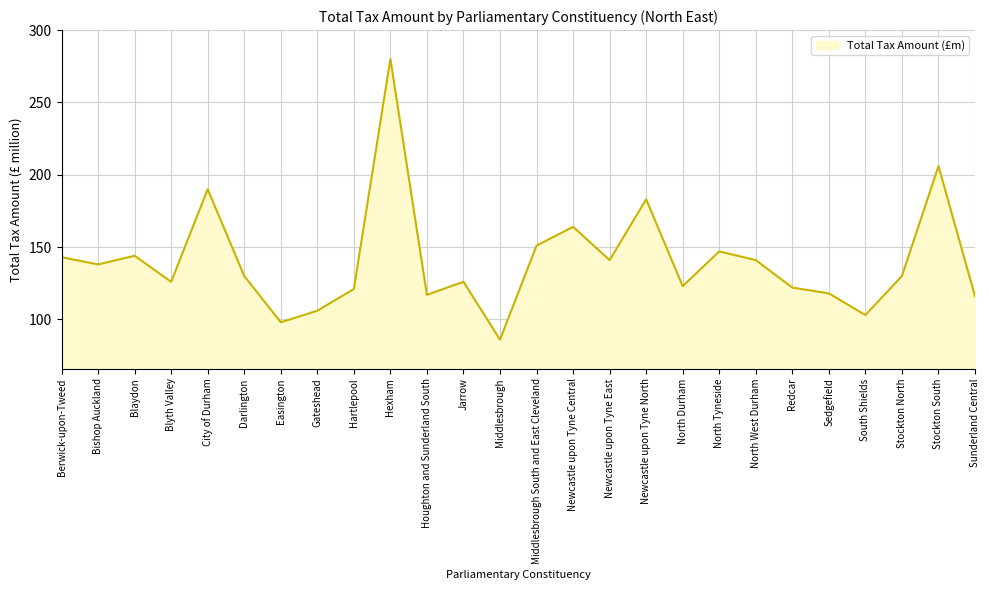

Which has a higher value, Berwick-upon-Tweed or North Durham?

Berwick-upon-Tweed